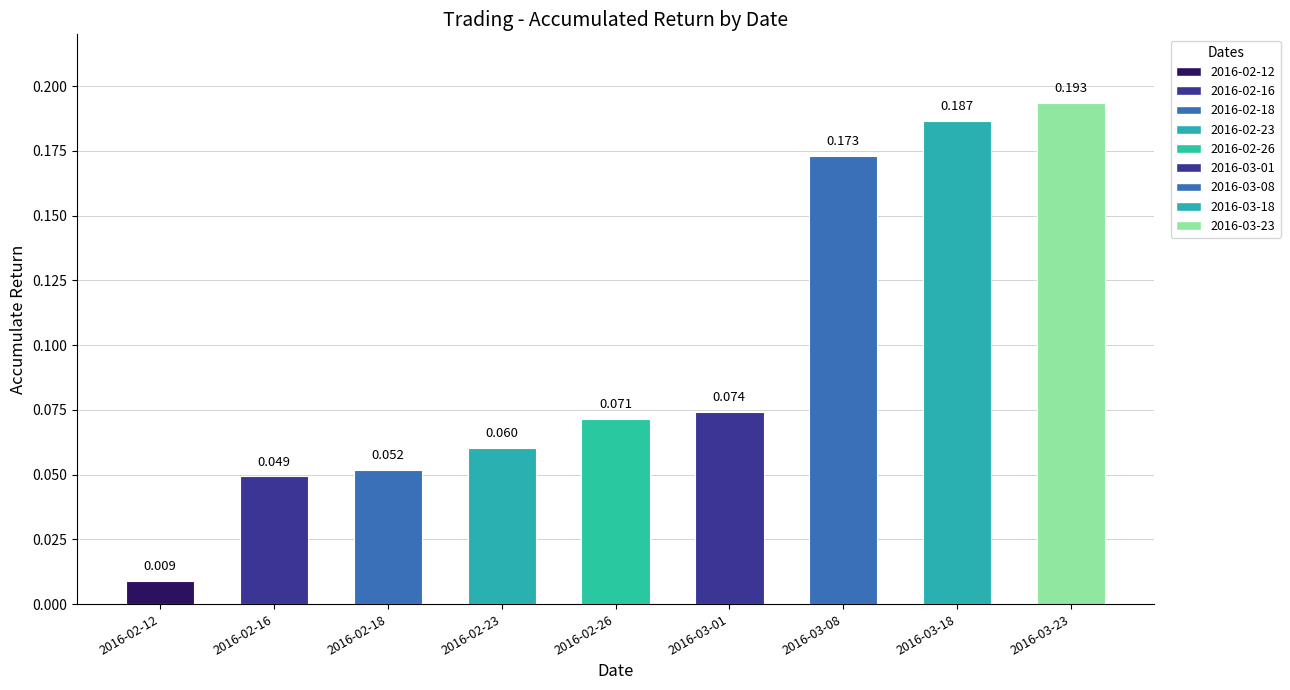

Reading right to left, extract all data points from this chart.

0.2	0.2	0.2	0.1	0.1	0.1	0.1	0.0	0.0